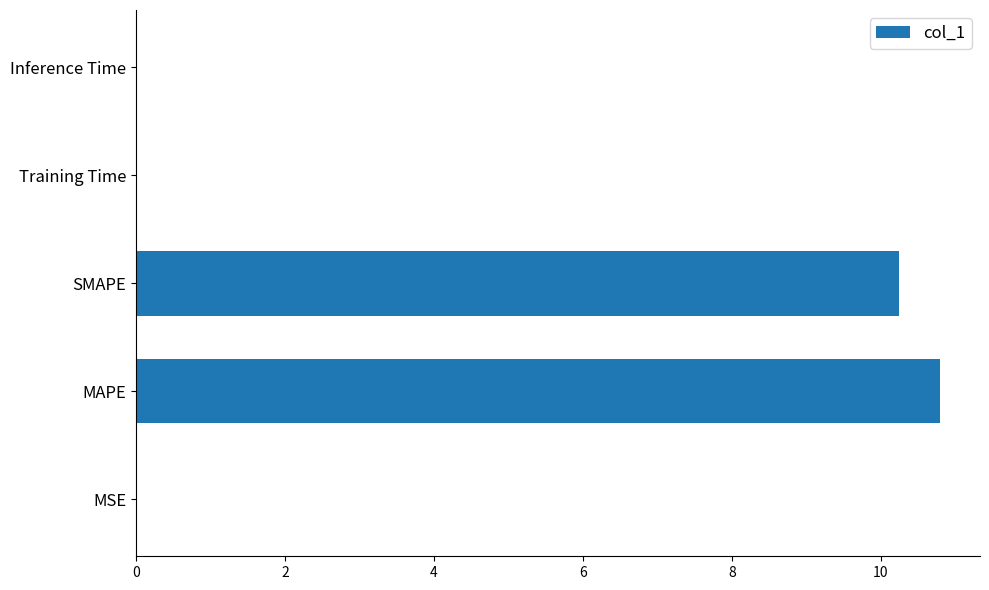

What is the sum of all values?

21.1